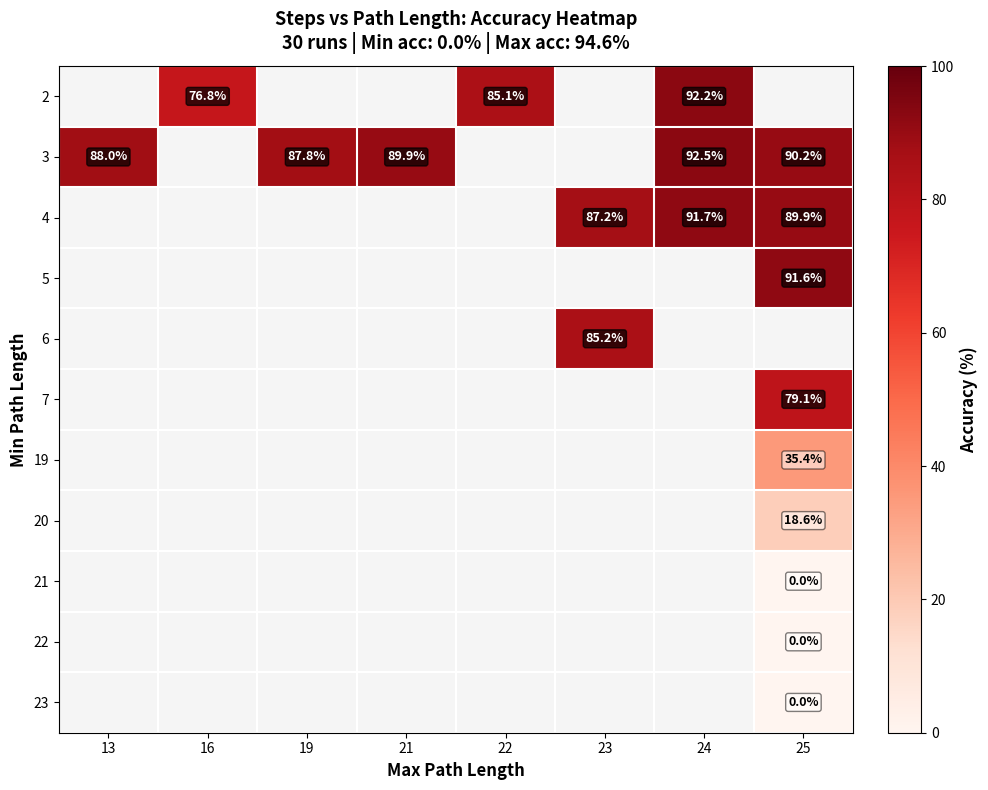

What is the greatest value displayed?

92.5